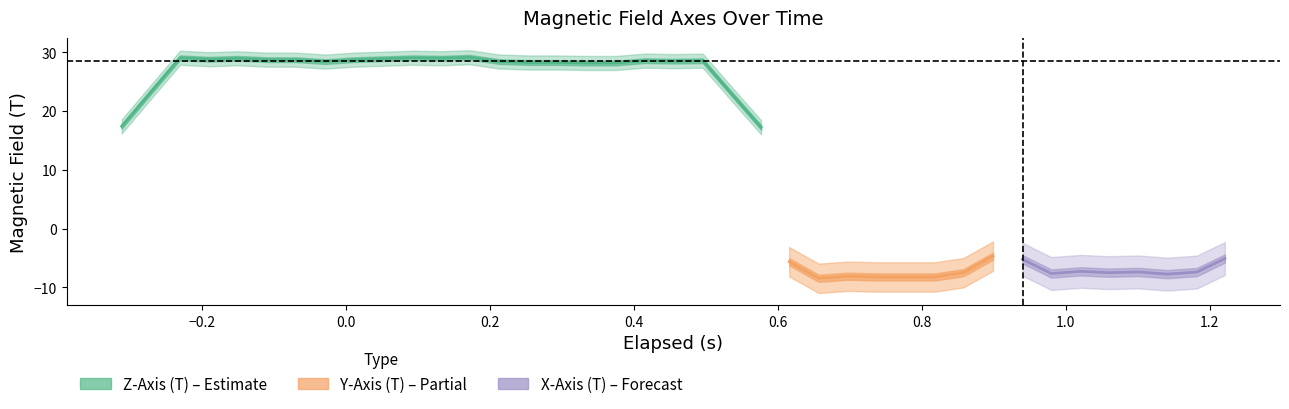

Does the chart have visible grid lines?

No